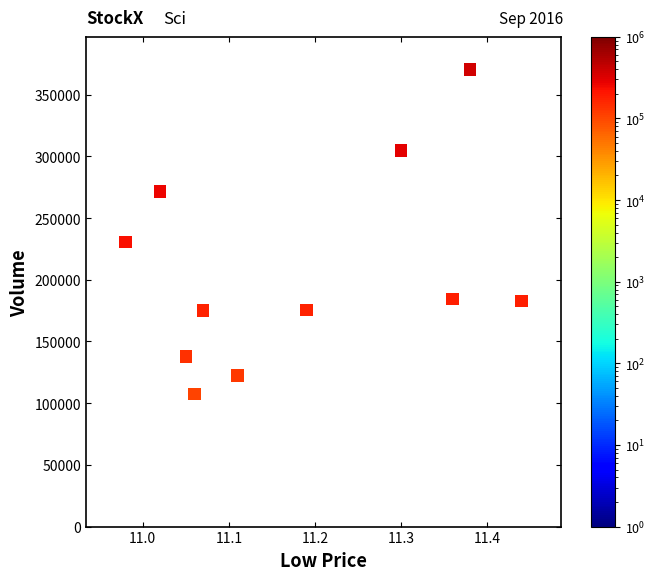

What Y value in the scatter plot is closest to 238854?

230634.5